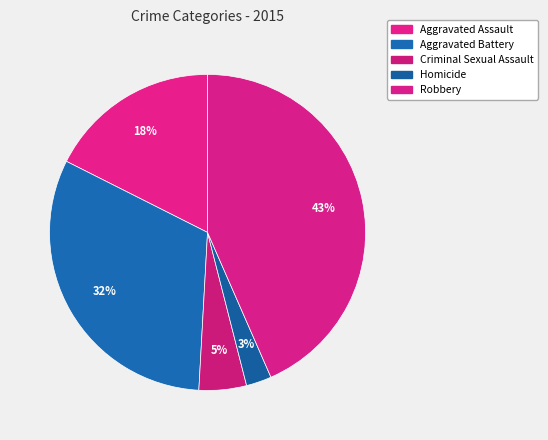

What is the change in value from Aggravated Battery to Homicide?

-346